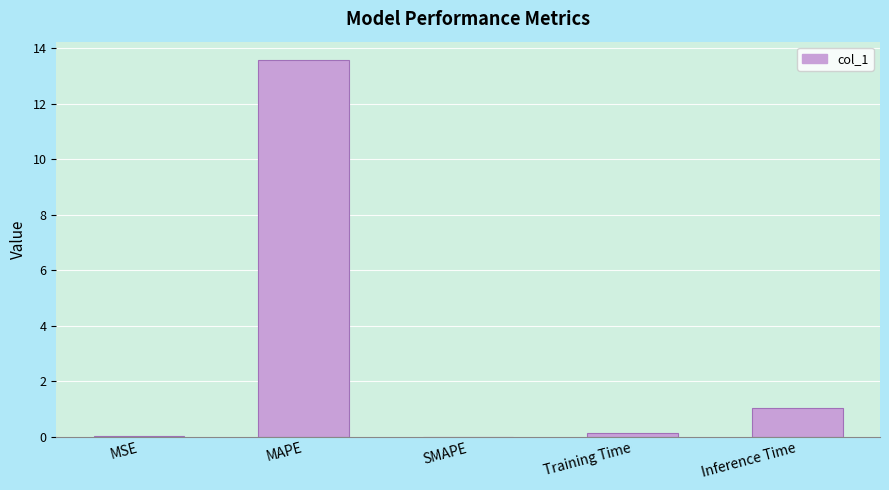

How many data points does each series have?

5